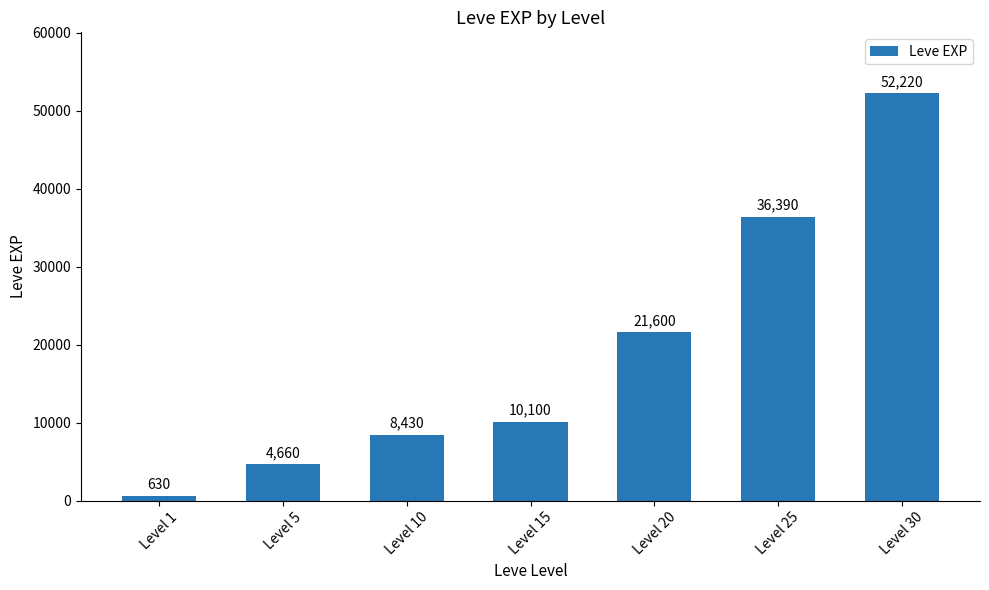

Reading left to right, what are all the values shown in this chart?

630	4660	8430	10100	21600	36390	52220